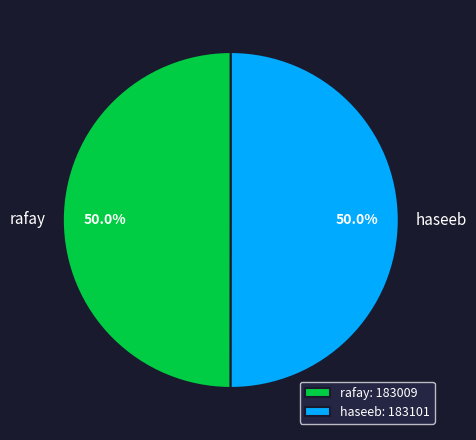

To the nearest percent, what is the average slice percentage?

50%